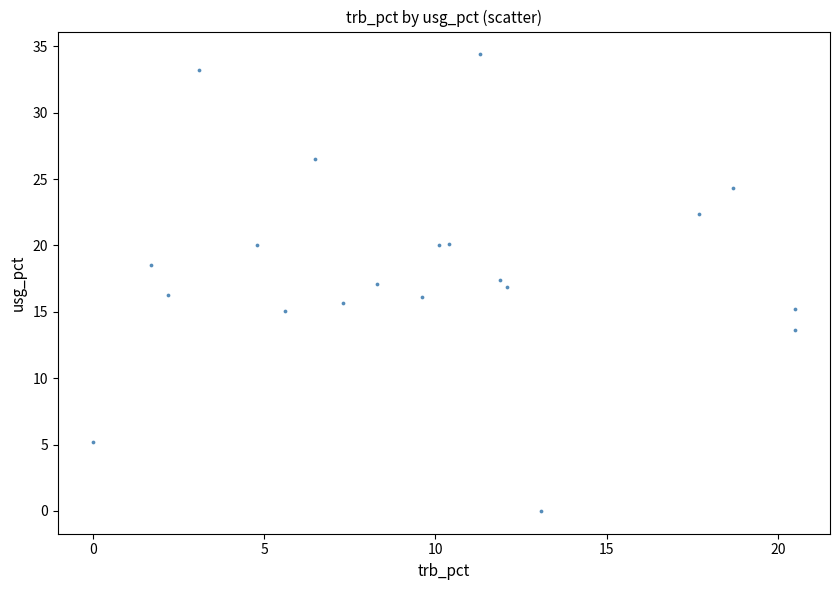

What is the range of Y values (max minus min)?

34.4